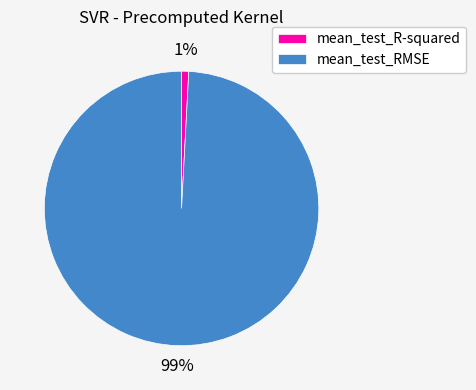

Do mean_test_RMSE and mean_test_R-squared together represent more than half of the pie?

Yes